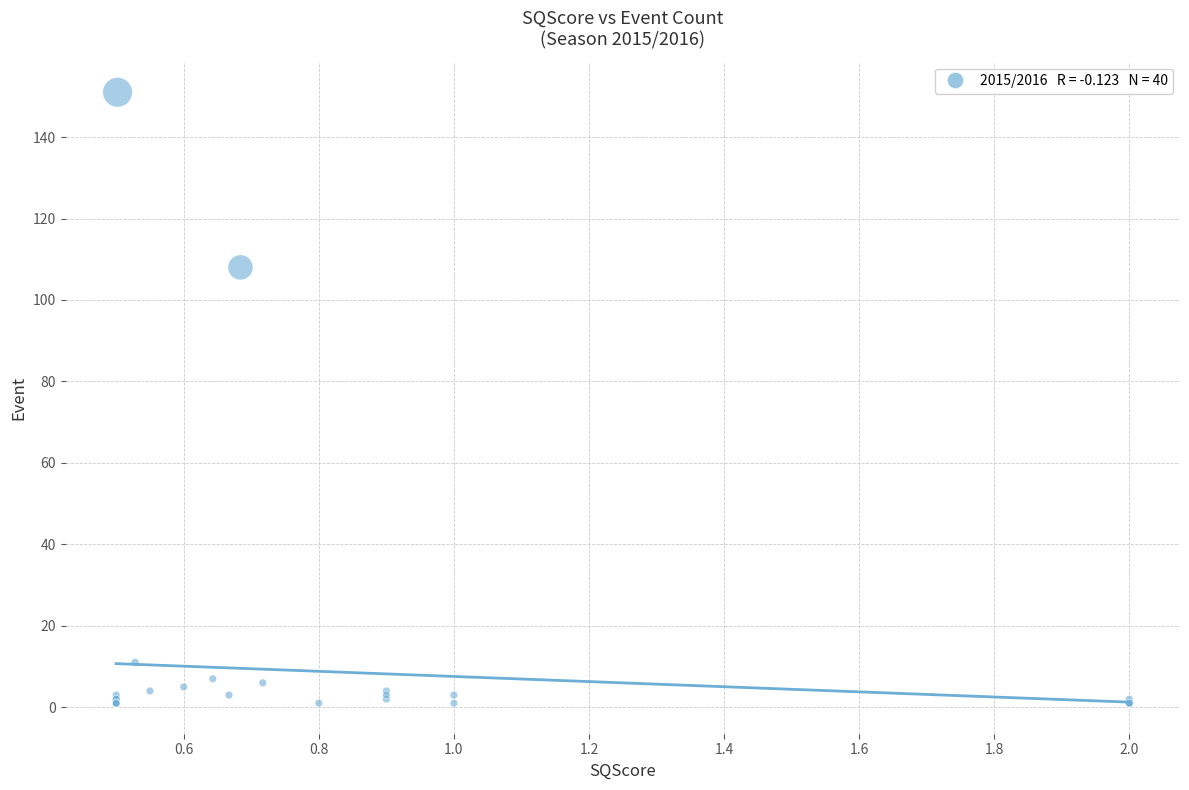

What Y value in the scatter plot is closest to 76?

108